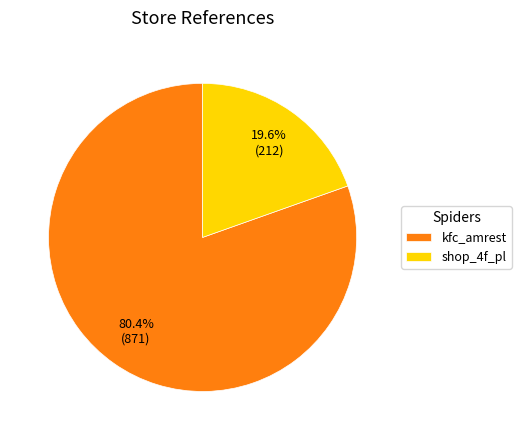

Which slice is the smallest?

shop_4f_pl